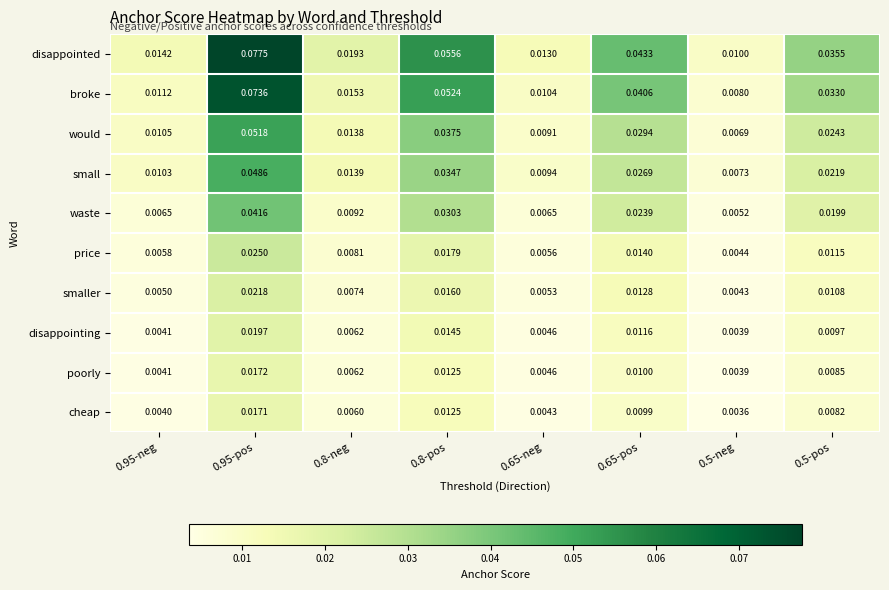

Which series changed the most between 0.65-neg and 0.5-pos?

broke